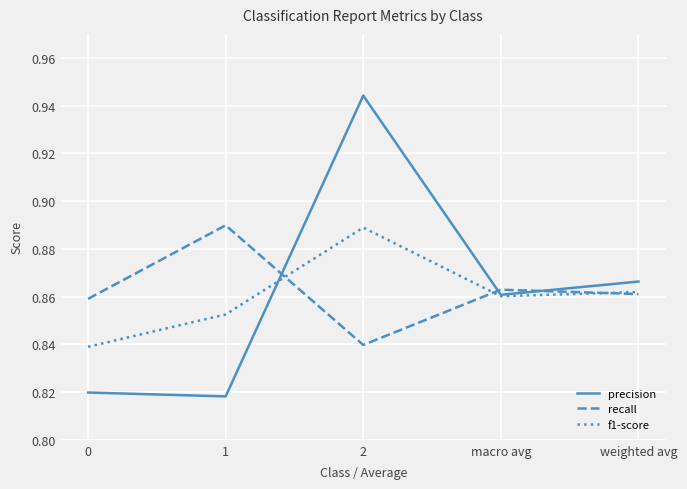

What position from the left is weighted avg?

5